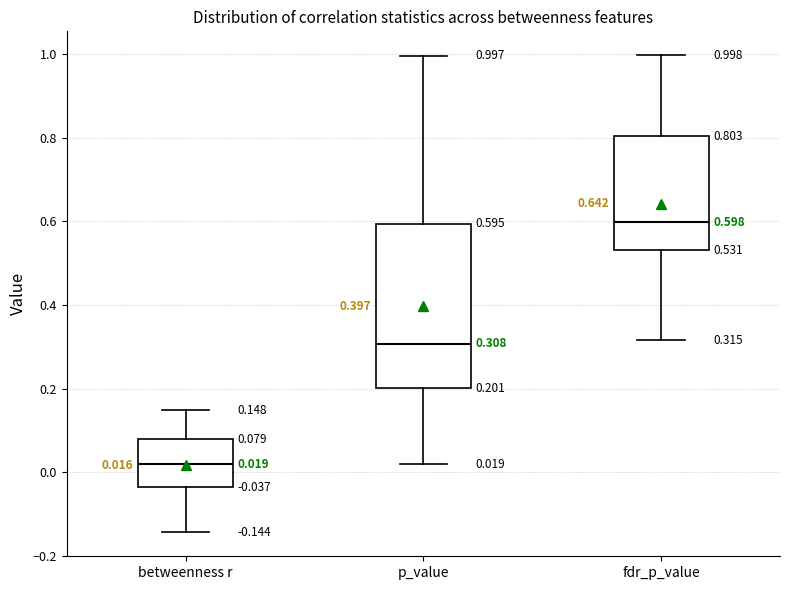

Comparing the boxes themselves (not the whiskers), which one is the tallest?

p_value